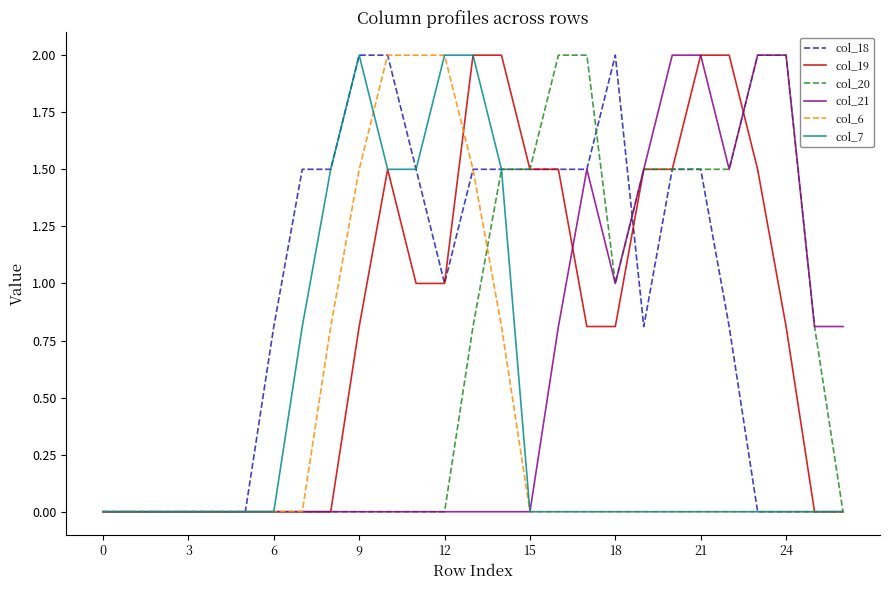

What is the maximum value for col_6?

2.0